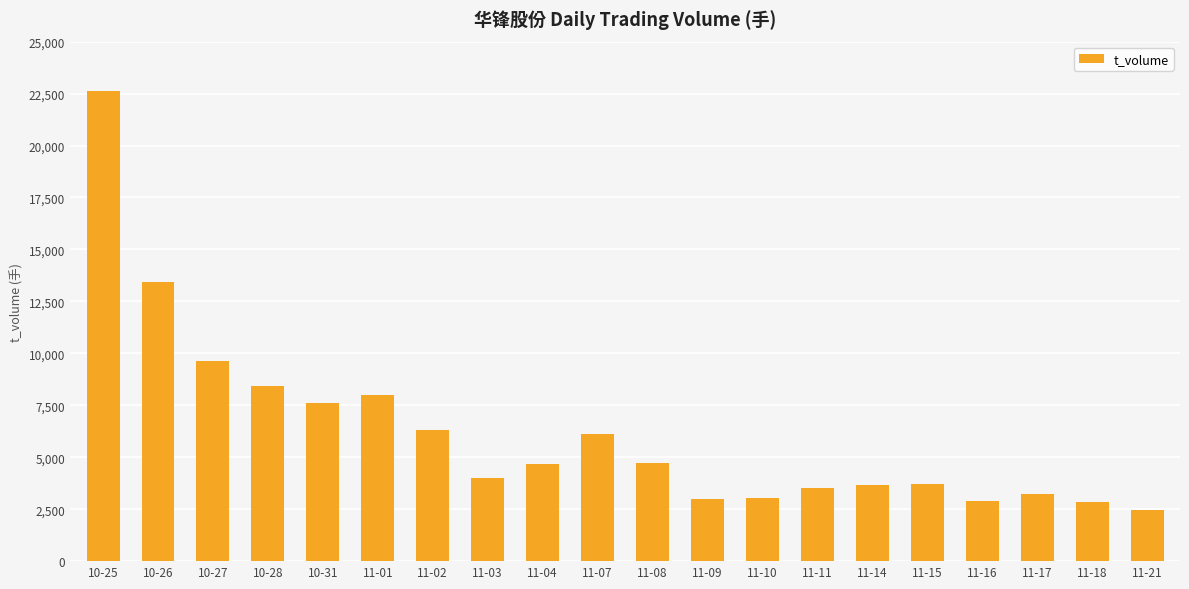

How many distinct data groups are displayed?

1